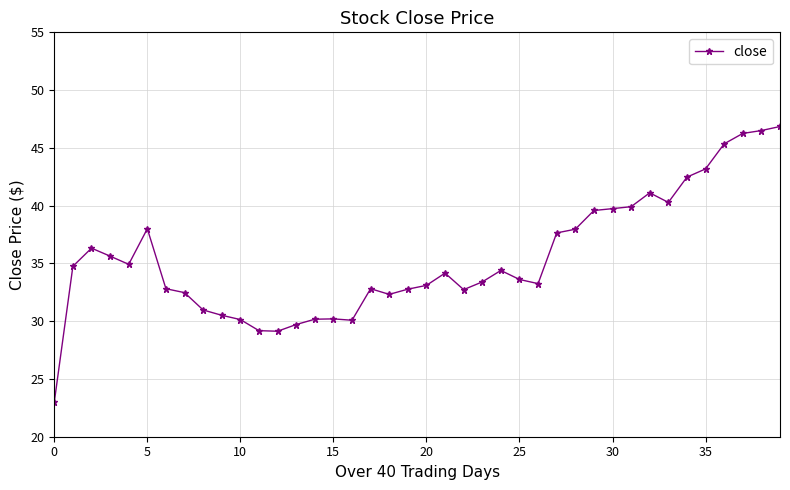

How many distinct data groups are displayed?

1